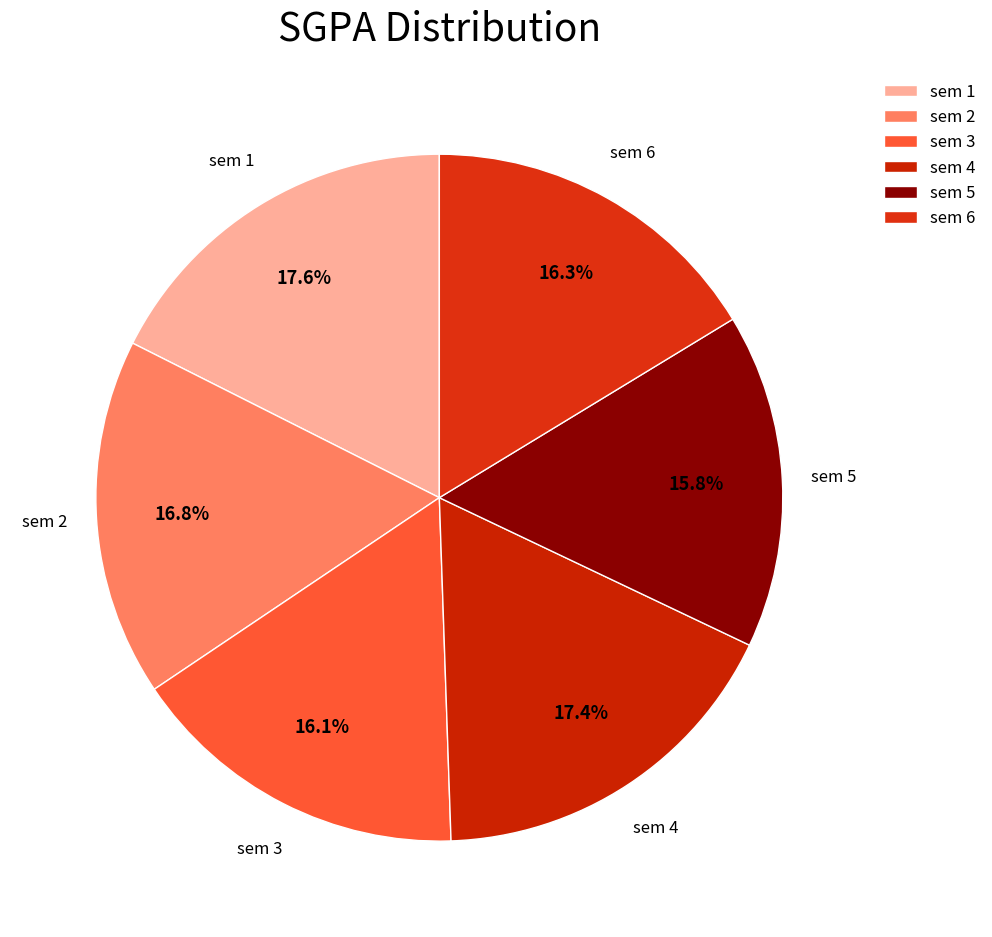

Is there a majority slice in this chart?

No